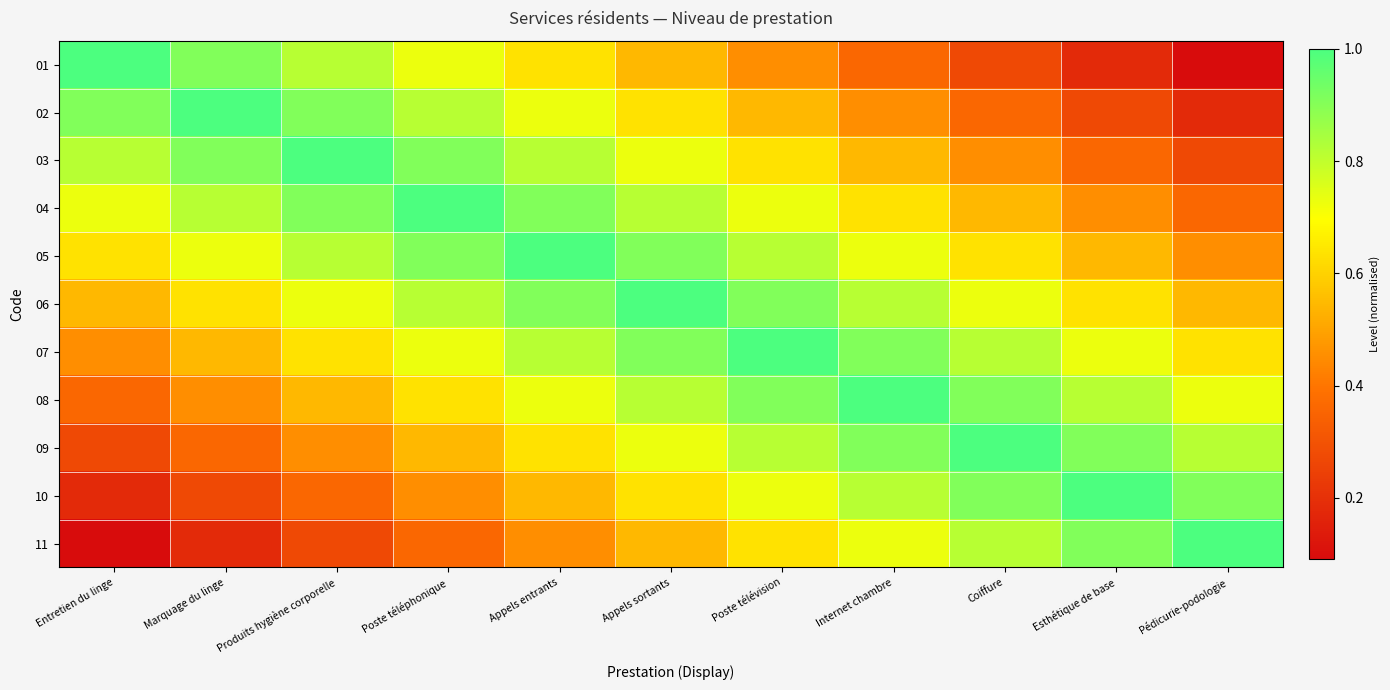

Reading right to left, list all the values displayed in this chart.

01: Pédicurie-podologie=0.1	Esthétique de base=0.2	Coiffure=0.3	Internet chambre=0.4	Poste télévision=0.5	Appels sortants=0.5	Appels entrants=0.6	Poste téléphonique=0.7	Produits hygiène corporelle=0.8	Marquage du linge=0.9	Entretien du linge=1.0
02: Pédicurie-podologie=0.2	Esthétique de base=0.3	Coiffure=0.4	Internet chambre=0.5	Poste télévision=0.5	Appels sortants=0.6	Appels entrants=0.7	Poste téléphonique=0.8	Produits hygiène corporelle=0.9	Marquage du linge=1.0	Entretien du linge=0.9
03: Pédicurie-podologie=0.3	Esthétique de base=0.4	Coiffure=0.5	Internet chambre=0.5	Poste télévision=0.6	Appels sortants=0.7	Appels entrants=0.8	Poste téléphonique=0.9	Produits hygiène corporelle=1.0	Marquage du linge=0.9	Entretien du linge=0.8
04: Pédicurie-podologie=0.4	Esthétique de base=0.5	Coiffure=0.5	Internet chambre=0.6	Poste télévision=0.7	Appels sortants=0.8	Appels entrants=0.9	Poste téléphonique=1.0	Produits hygiène corporelle=0.9	Marquage du linge=0.8	Entretien du linge=0.7
05: Pédicurie-podologie=0.5	Esthétique de base=0.5	Coiffure=0.6	Internet chambre=0.7	Poste télévision=0.8	Appels sortants=0.9	Appels entrants=1.0	Poste téléphonique=0.9	Produits hygiène corporelle=0.8	Marquage du linge=0.7	Entretien du linge=0.6
06: Pédicurie-podologie=0.5	Esthétique de base=0.6	Coiffure=0.7	Internet chambre=0.8	Poste télévision=0.9	Appels sortants=1.0	Appels entrants=0.9	Poste téléphonique=0.8	Produits hygiène corporelle=0.7	Marquage du linge=0.6	Entretien du linge=0.5
07: Pédicurie-podologie=0.6	Esthétique de base=0.7	Coiffure=0.8	Internet chambre=0.9	Poste télévision=1.0	Appels sortants=0.9	Appels entrants=0.8	Poste téléphonique=0.7	Produits hygiène corporelle=0.6	Marquage du linge=0.5	Entretien du linge=0.5
08: Pédicurie-podologie=0.7	Esthétique de base=0.8	Coiffure=0.9	Internet chambre=1.0	Poste télévision=0.9	Appels sortants=0.8	Appels entrants=0.7	Poste téléphonique=0.6	Produits hygiène corporelle=0.5	Marquage du linge=0.5	Entretien du linge=0.4
09: Pédicurie-podologie=0.8	Esthétique de base=0.9	Coiffure=1.0	Internet chambre=0.9	Poste télévision=0.8	Appels sortants=0.7	Appels entrants=0.6	Poste téléphonique=0.5	Produits hygiène corporelle=0.5	Marquage du linge=0.4	Entretien du linge=0.3
10: Pédicurie-podologie=0.9	Esthétique de base=1.0	Coiffure=0.9	Internet chambre=0.8	Poste télévision=0.7	Appels sortants=0.6	Appels entrants=0.5	Poste téléphonique=0.5	Produits hygiène corporelle=0.4	Marquage du linge=0.3	Entretien du linge=0.2
11: Pédicurie-podologie=1.0	Esthétique de base=0.9	Coiffure=0.8	Internet chambre=0.7	Poste télévision=0.6	Appels sortants=0.5	Appels entrants=0.5	Poste téléphonique=0.4	Produits hygiène corporelle=0.3	Marquage du linge=0.2	Entretien du linge=0.1